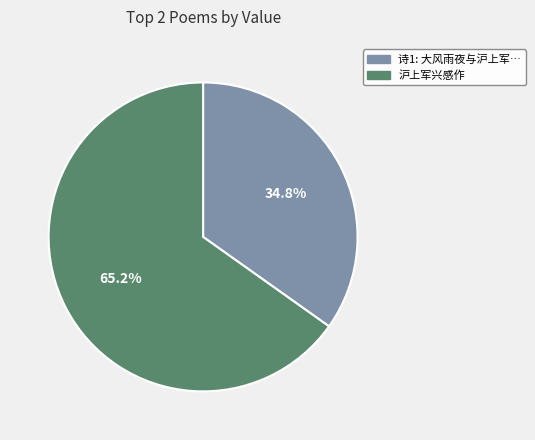

Combined, do 沪上军兴感作 and 诗1: 大风雨夜与沪上军… account for over 50%?

Yes